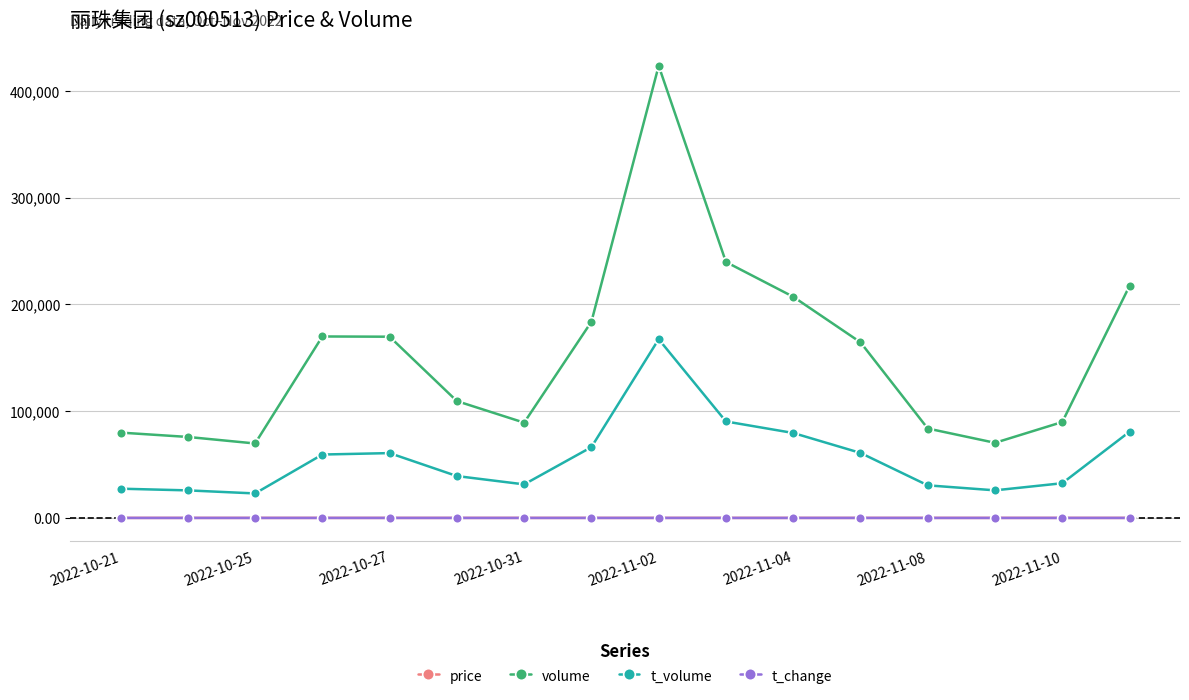

Which series has the largest total across all categories?

volume